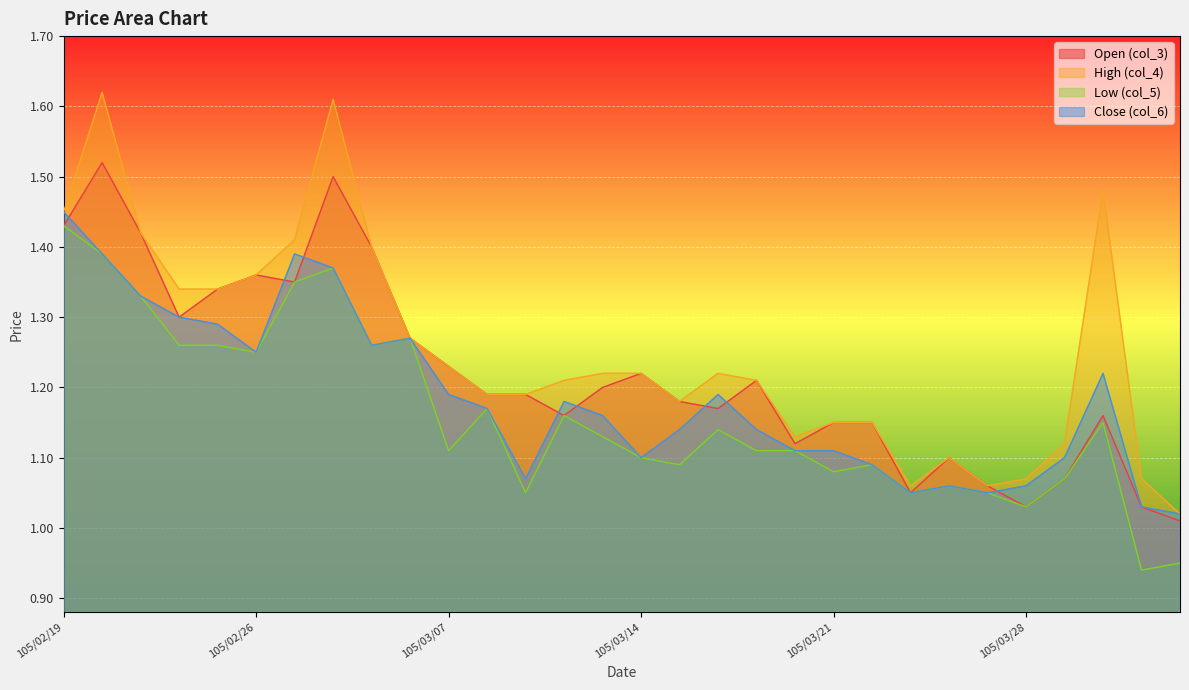

Which category has the highest value in the High (col_4) series?

105/02/22